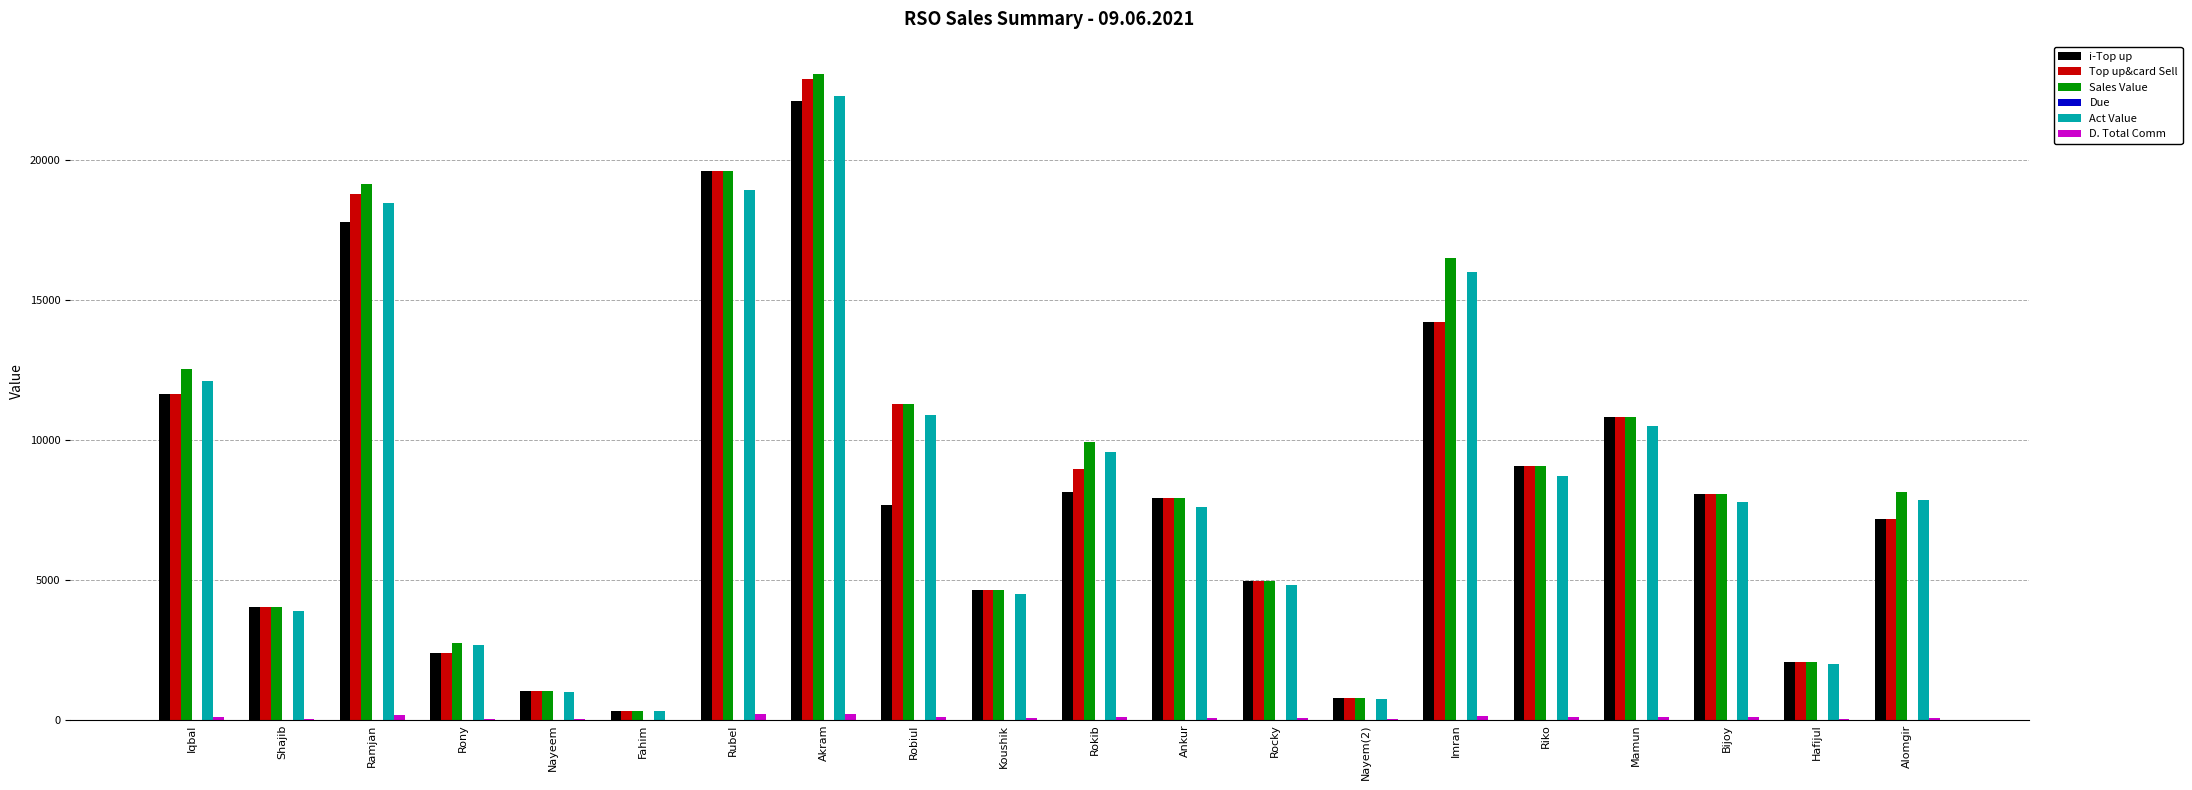

Are the bars horizontal?

No